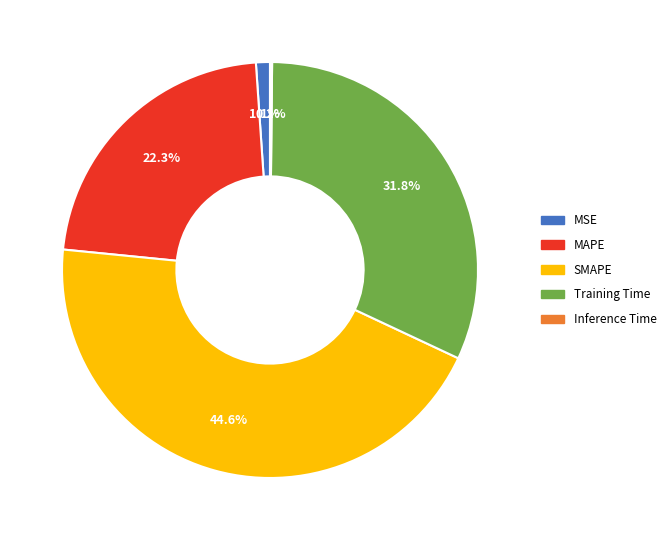

To the nearest percent, what portion does MAPE represent?

22%